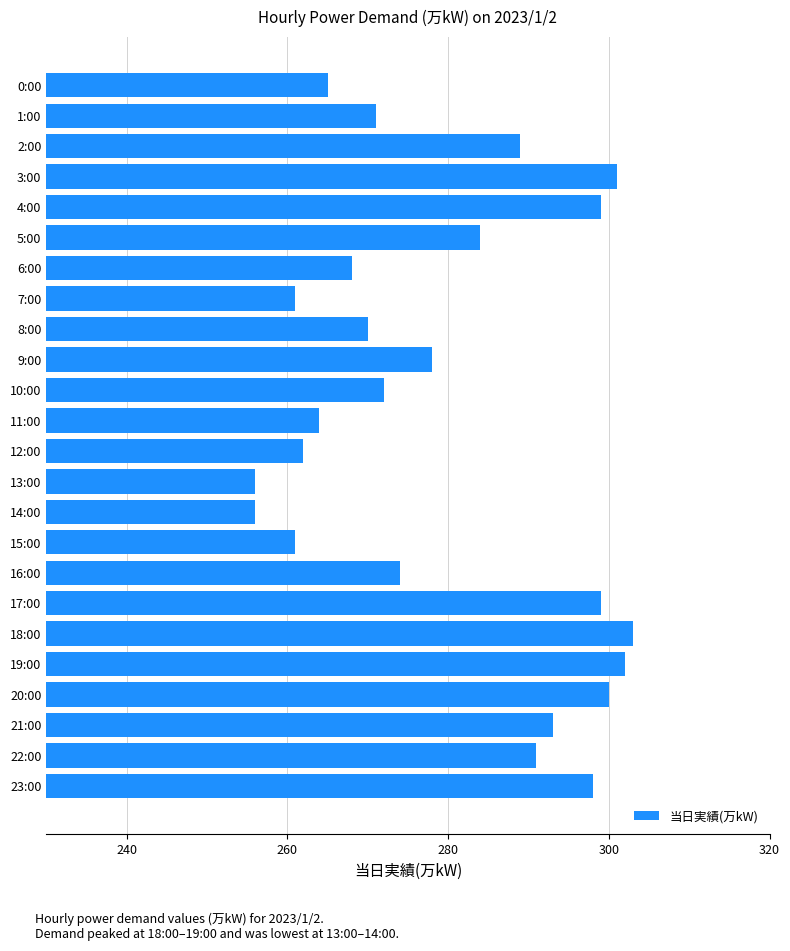

What is the ratio of the value at 4:00 to the value at 17:00?

1.0